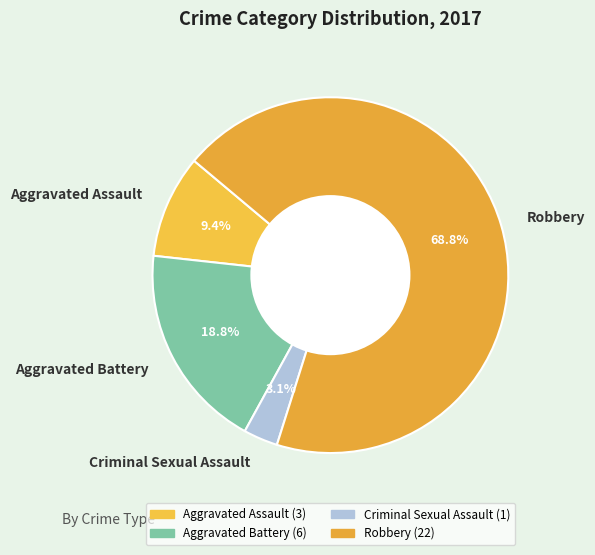

Is Aggravated Assault the majority of the pie?

No